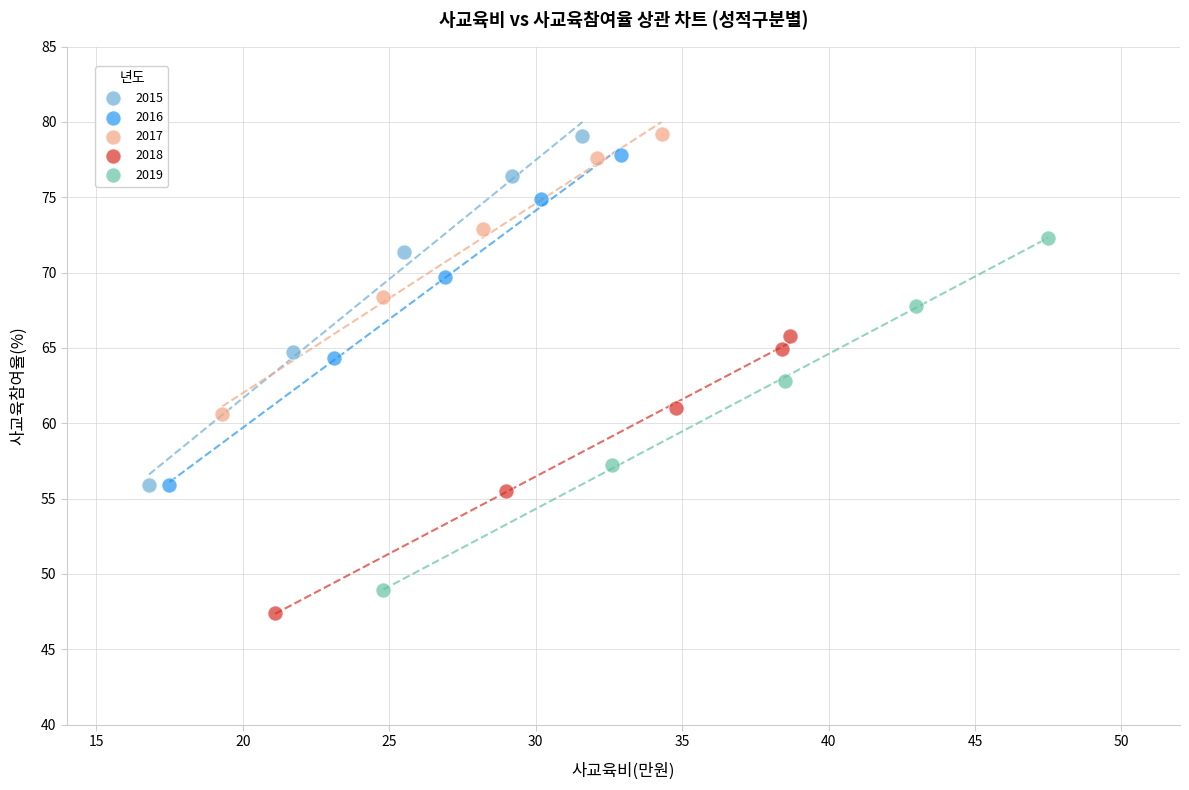

Which series has the largest Y range (max minus min)?

2019